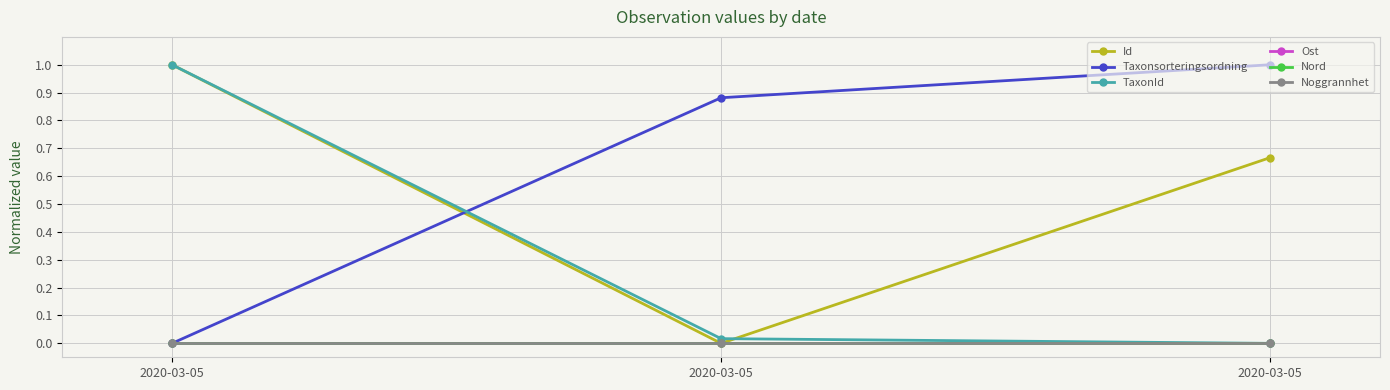

Reading left to right, transcribe all the data shown in this chart.

Id: 1.0	0.0	0.7
Taxonsorteringsordning: 0.0	0.9	1.0
TaxonId: 1.0	0.0	0.0
Ost: 0.0	0.0	0.0
Nord: 0.0	0.0	0.0
Noggrannhet: 0.0	0.0	0.0